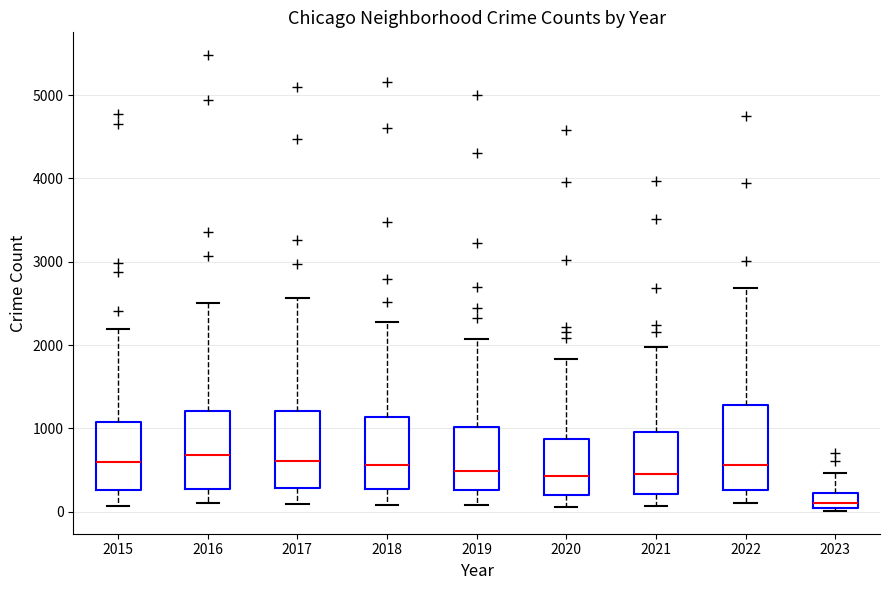

Where is the upper edge of the box at x = 2020 on the y-axis? The values are not printed on the chart, so give them approximately, as read against the axis.

900